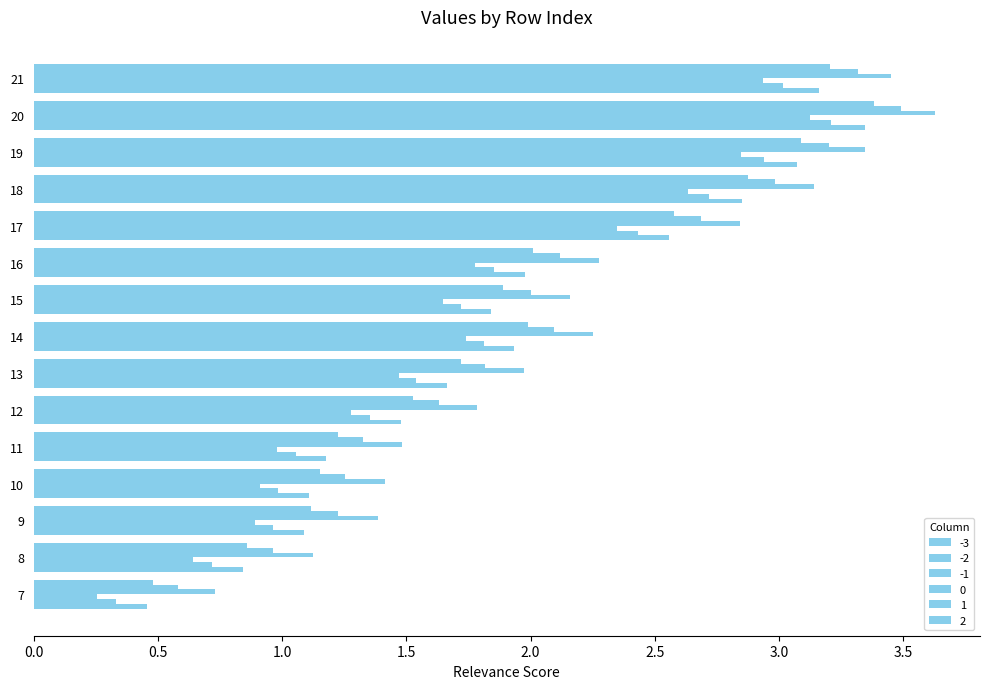

What is the sum of all 1 values?

30.7